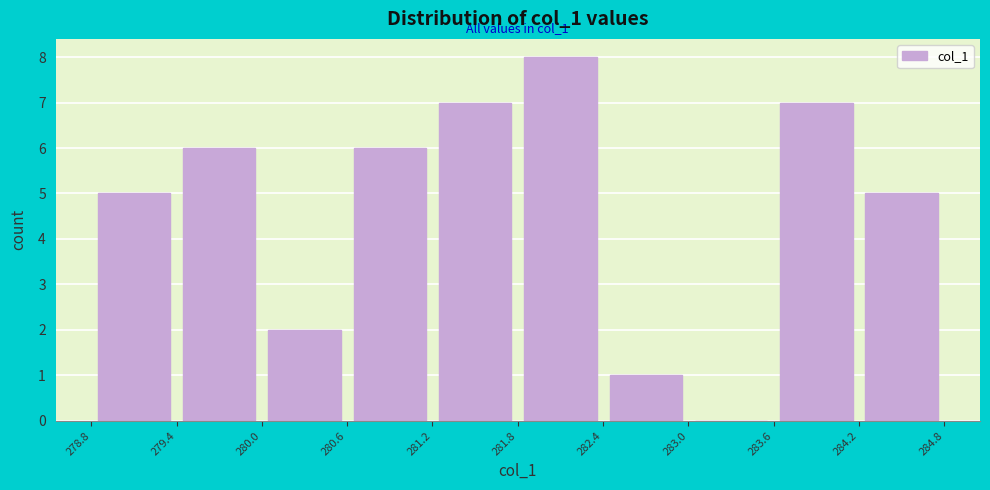

Which range on the x-axis has the tallest bar?

281.8 to 282.4